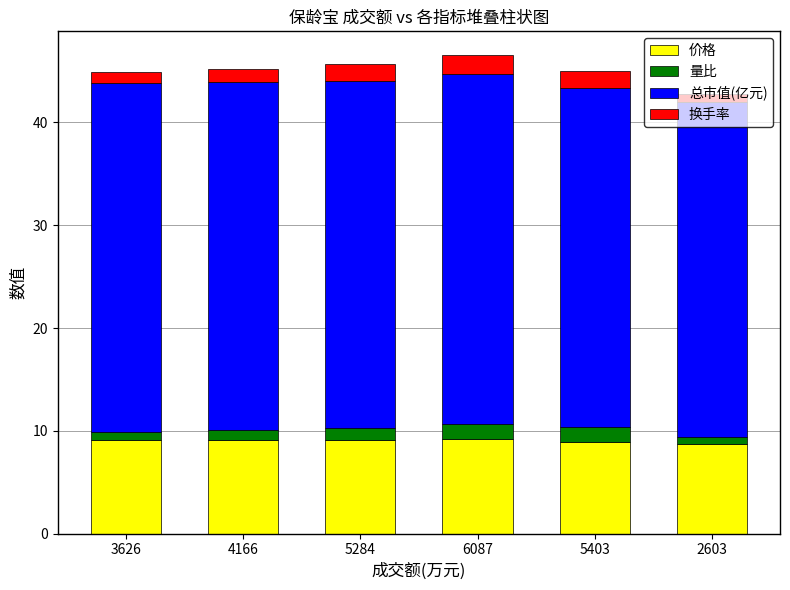

What is the average value of the 价格 series?

9.0